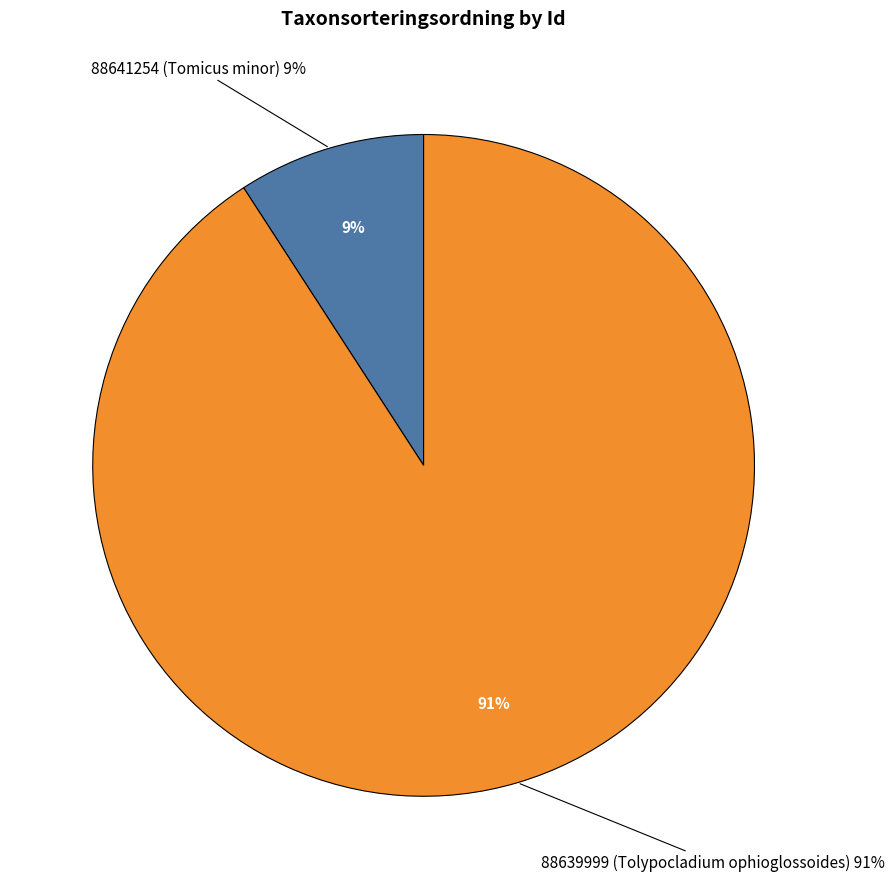

Which category has the smallest portion of the pie?

88641254 (Tomicus minor)